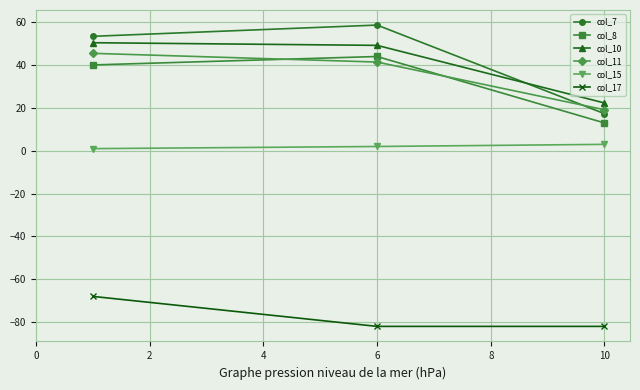

What is the sum of all col_17 values?

-232.0